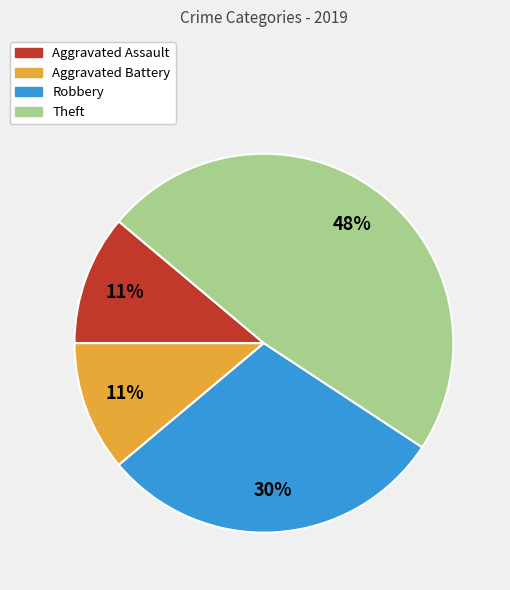

Combined, do Robbery and Aggravated Assault account for over 50%?

No